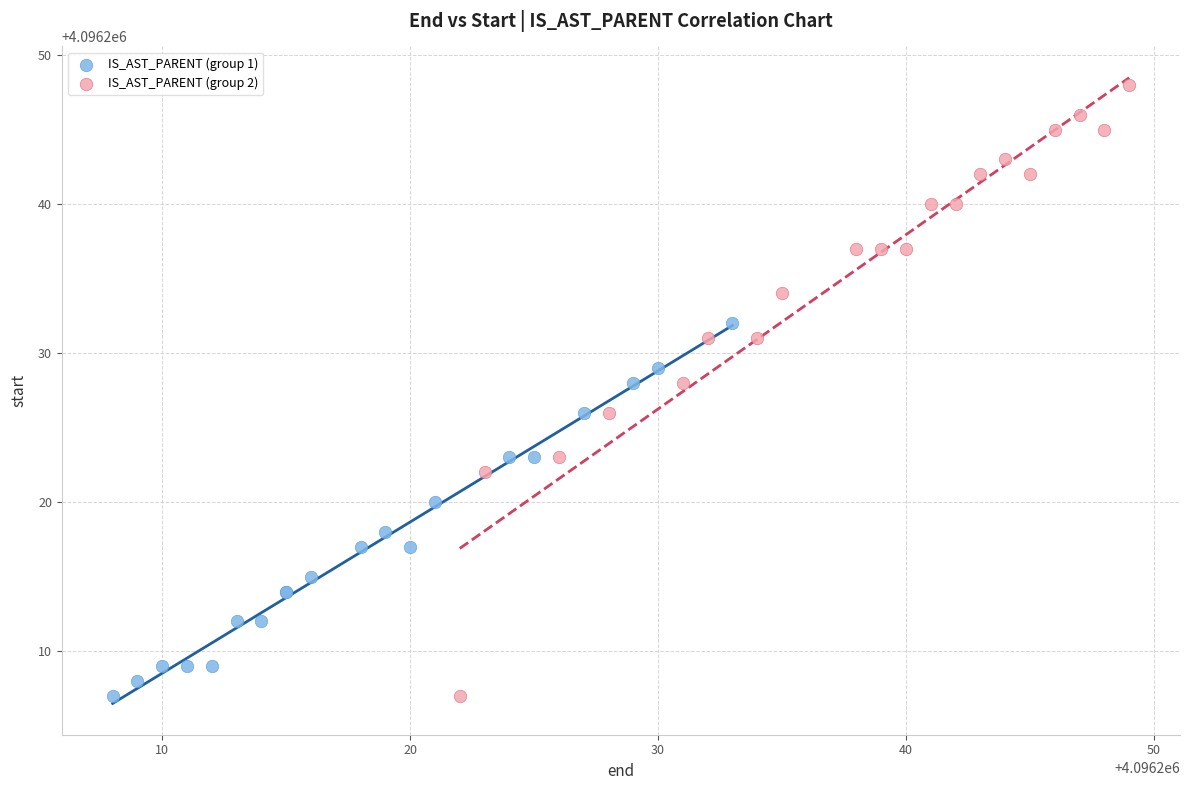

Which series has the widest spread of Y values?

IS_AST_PARENT (group 2)